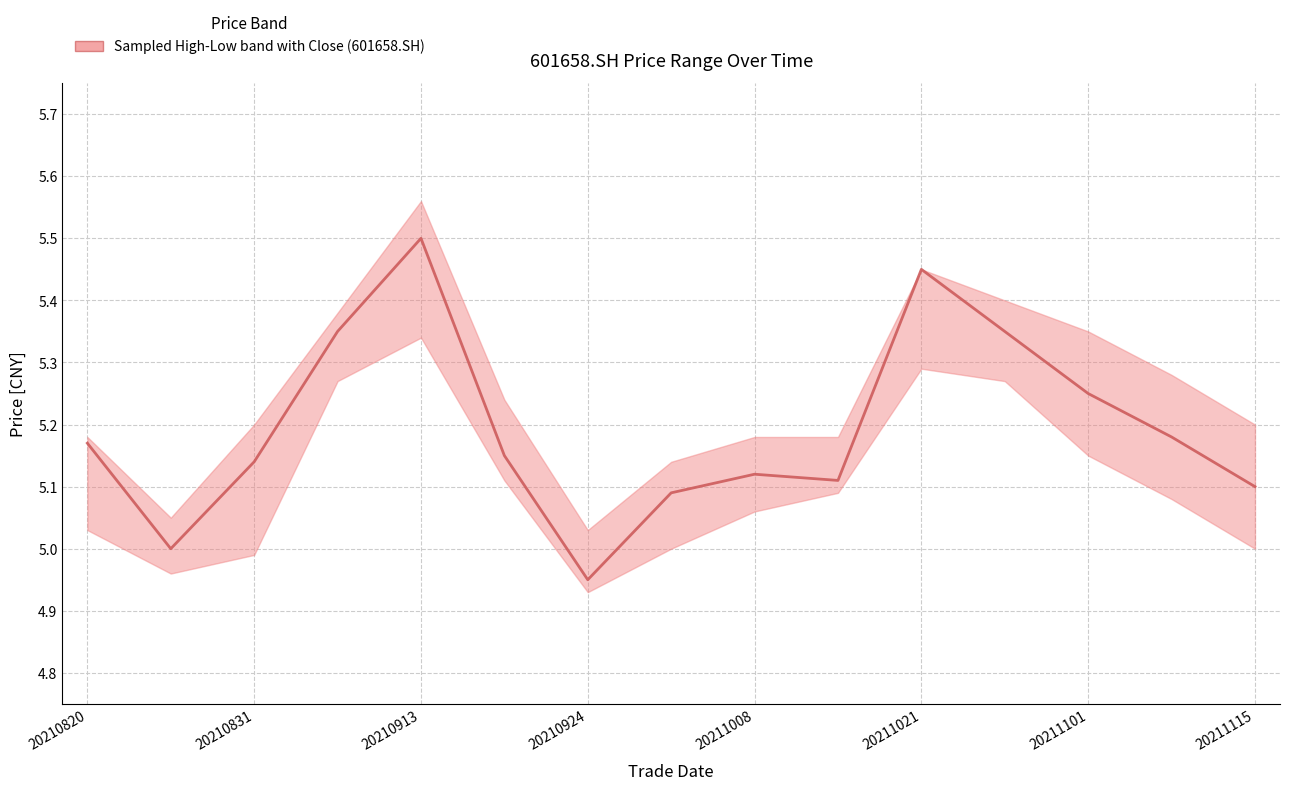

True or false: the data shows 1.3 at 13.

False